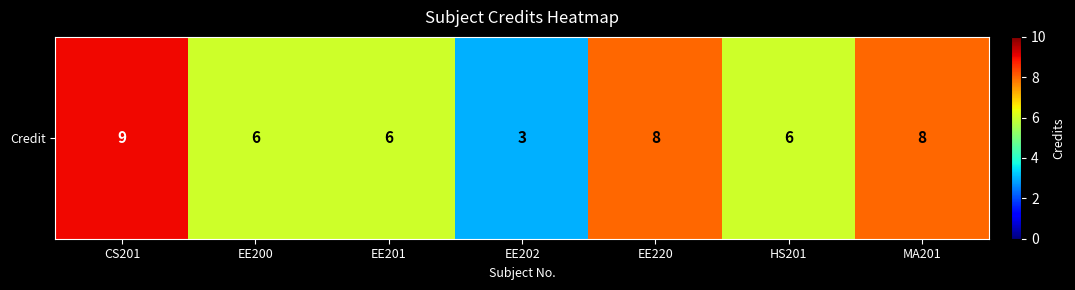

Is it true that the value at MA201 is 8?

True